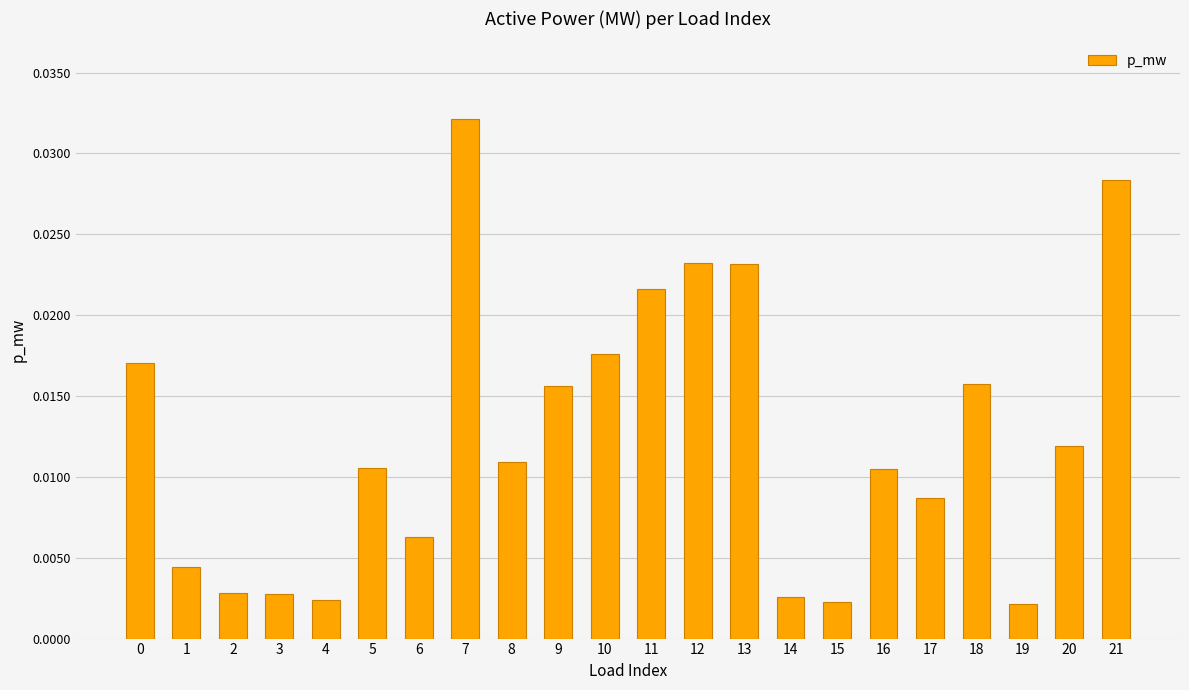

Which has a higher value, 5 or 18?

18